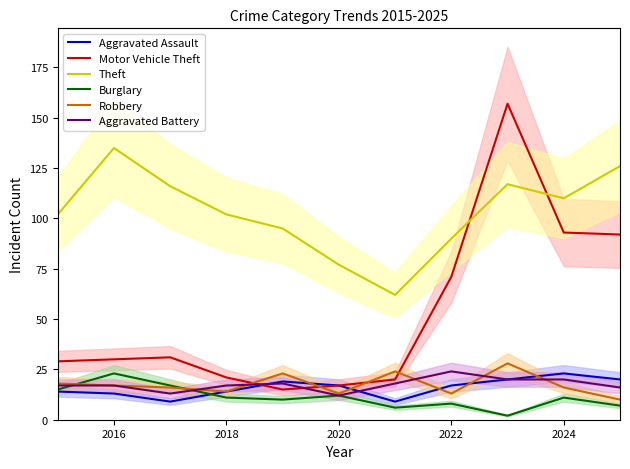

What is the minimum value for Aggravated Assault?

9